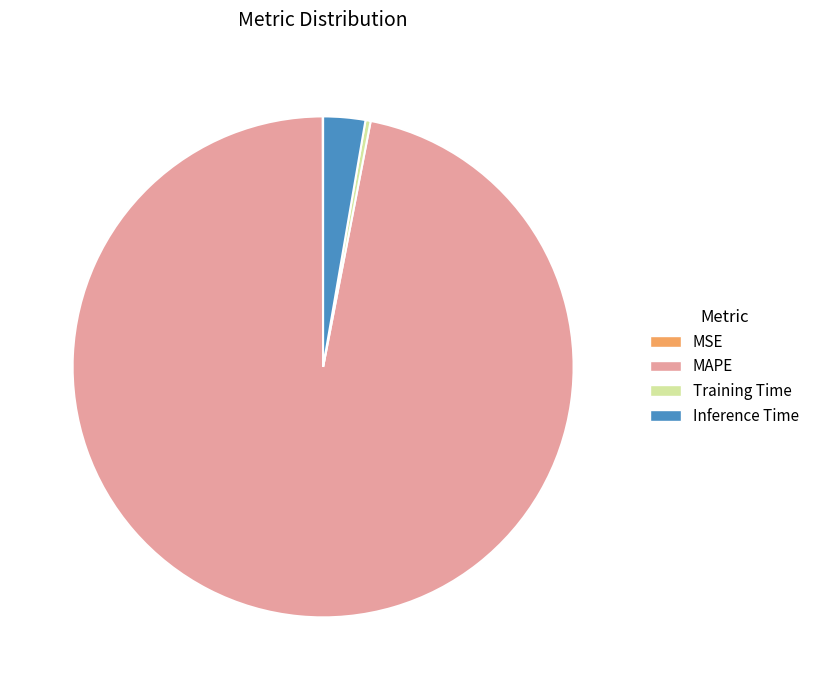

Which category has the biggest portion of the pie?

MAPE